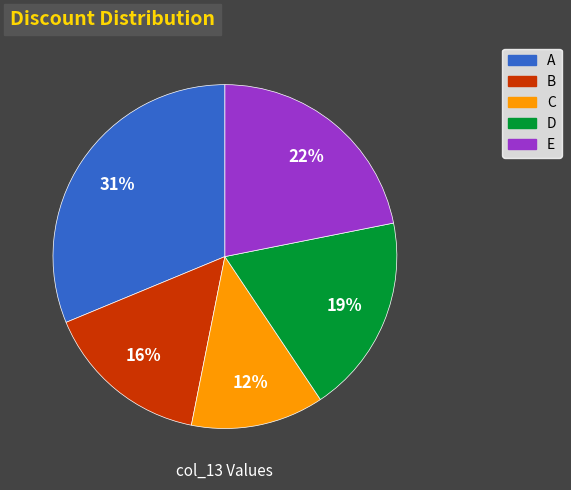

What is the smallest slice in the pie chart?

C